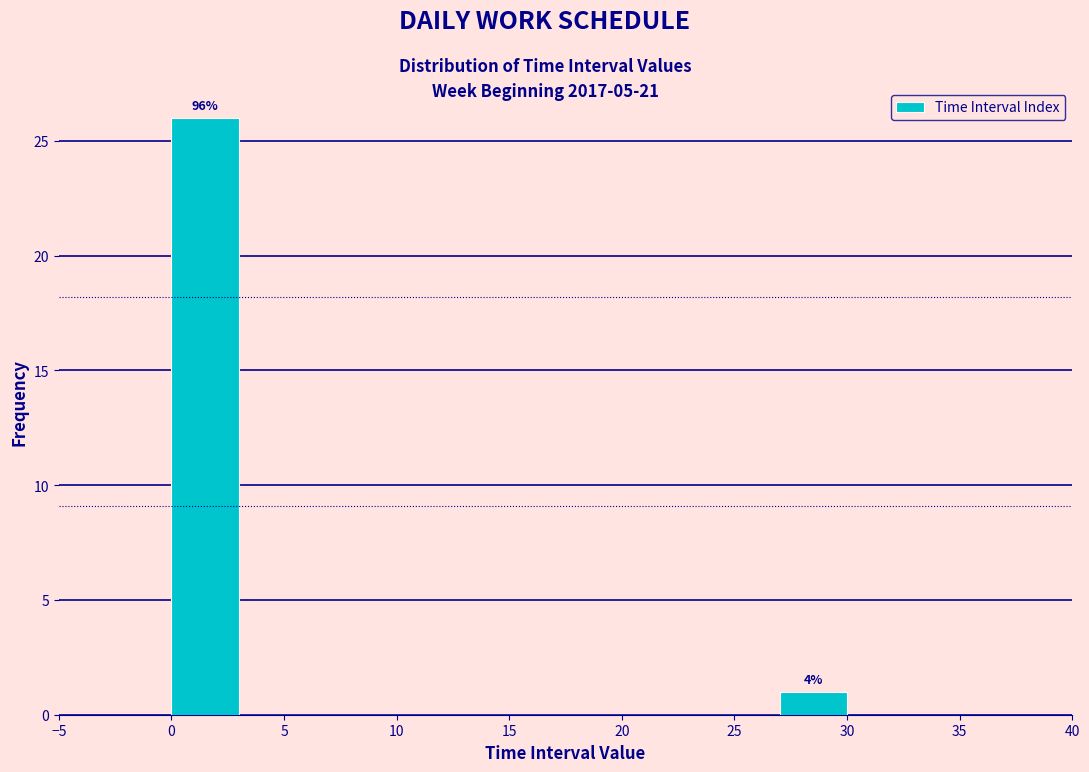

Over which range of the x-axis is the bar tallest?

0 to 3